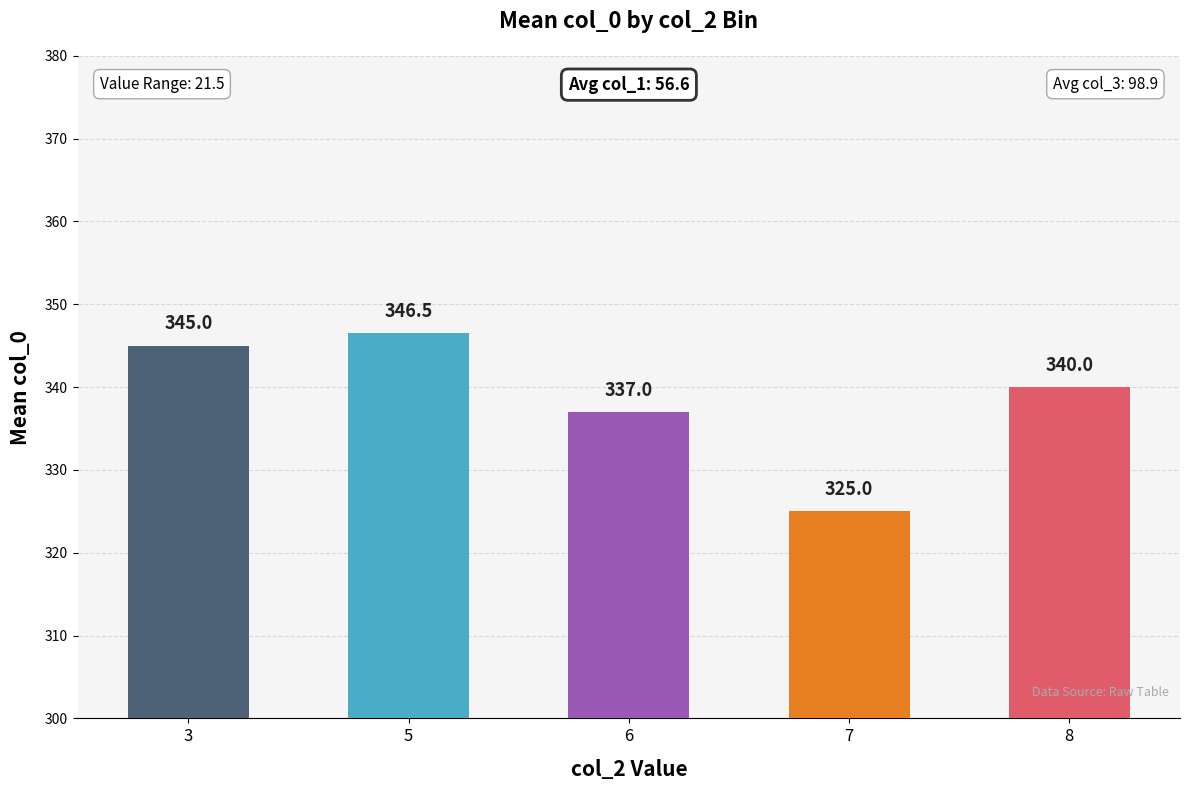

Does the chart contain any negative values?

No